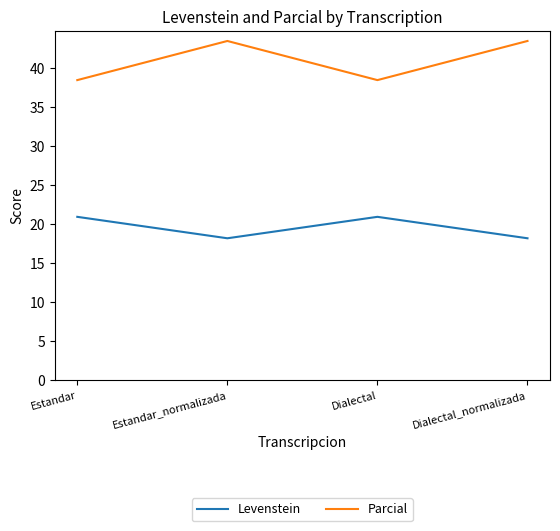

The Parcial series shows 43.5 at Dialectal_normalizada. True or false?

True